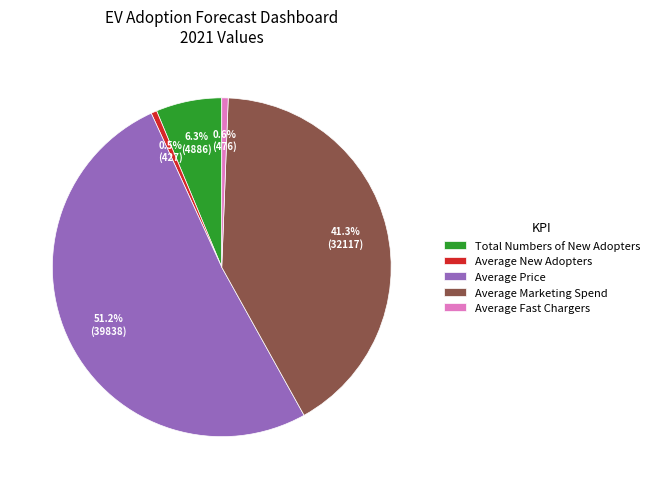

What is the ratio of the value at Total Numbers of New Adopters to the value at Average New Adopters?

11.4